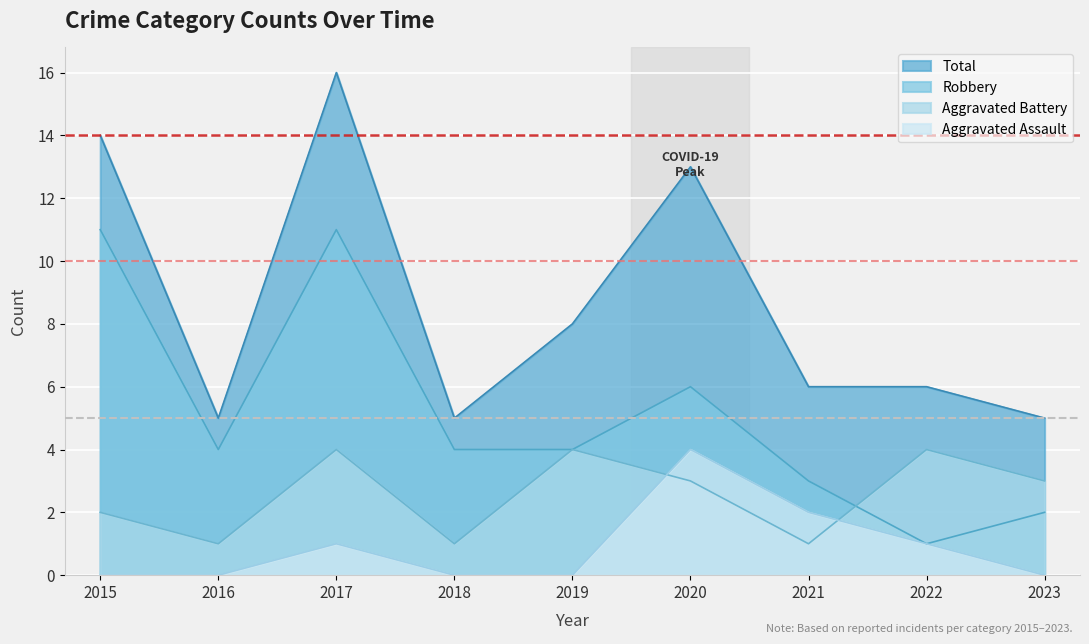

What is the average value of the Total series?

9